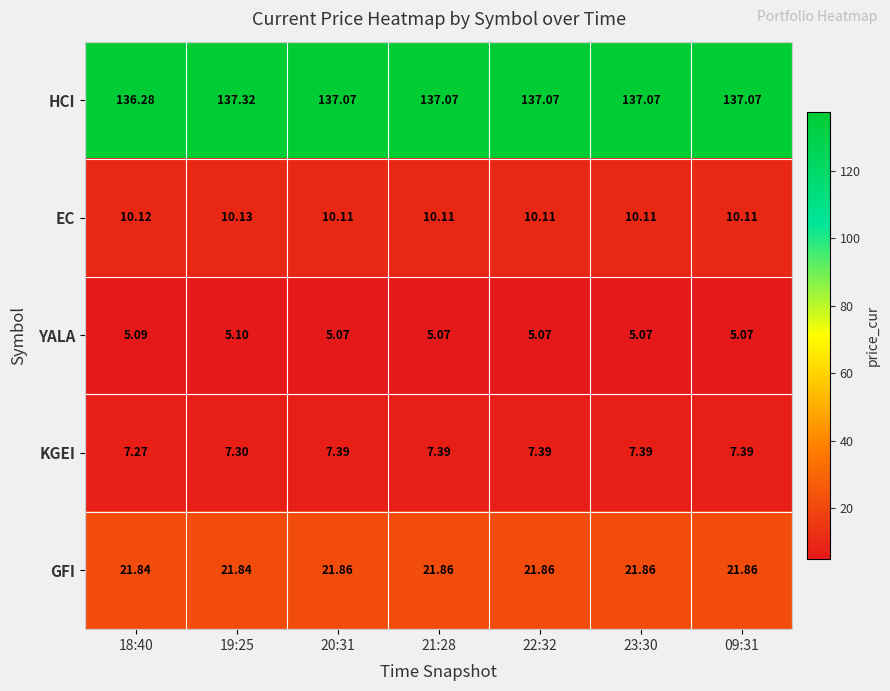

What is the difference between the highest and lowest values at 20:31?

132.0